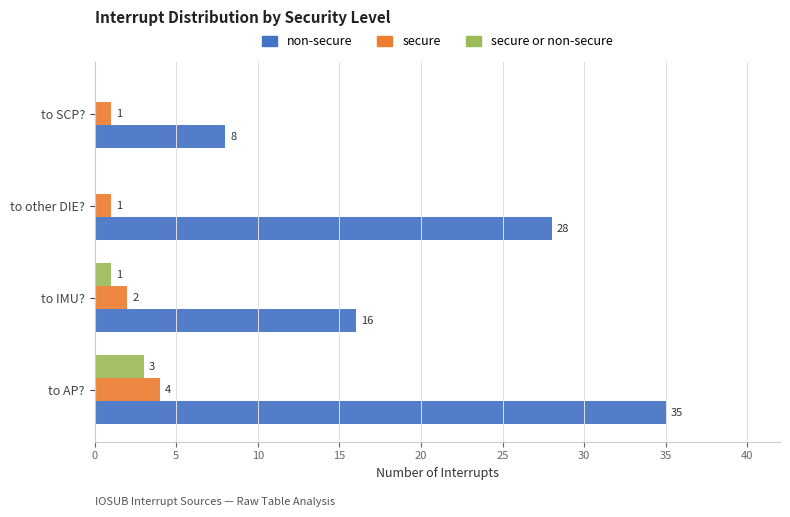

The value of secure or non-secure at to SCP? is -2. True or false?

False